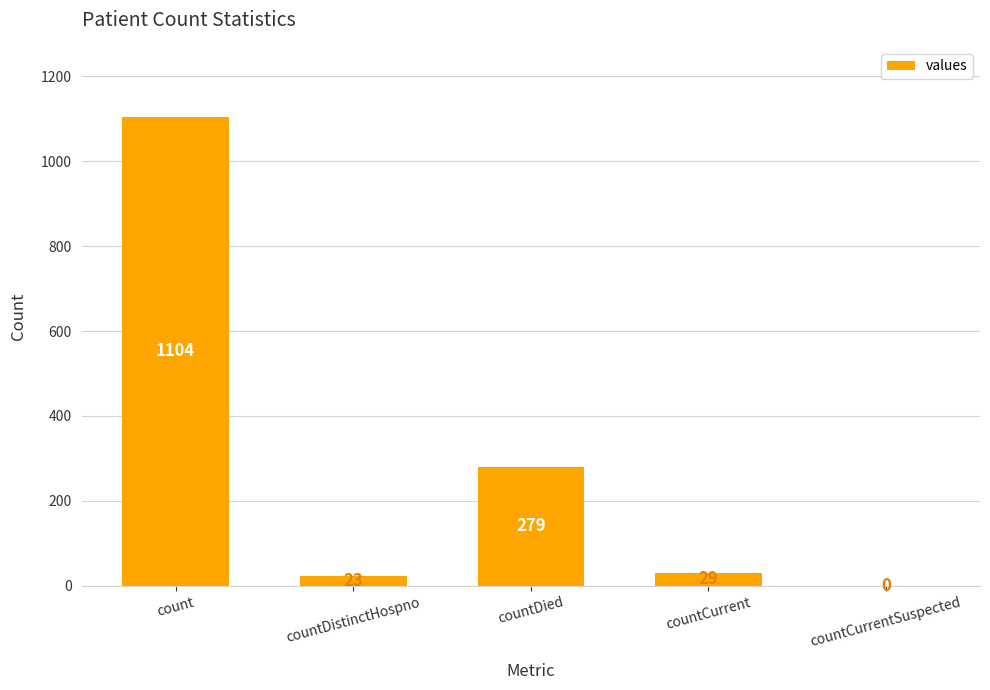

True or false: the data shows 29 at countCurrent.

True